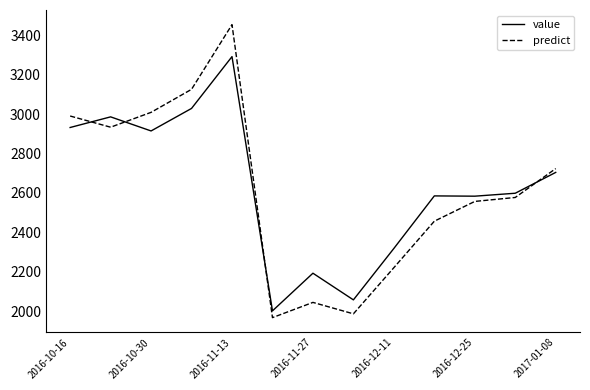

What is the minimum value for predict?

1967.0